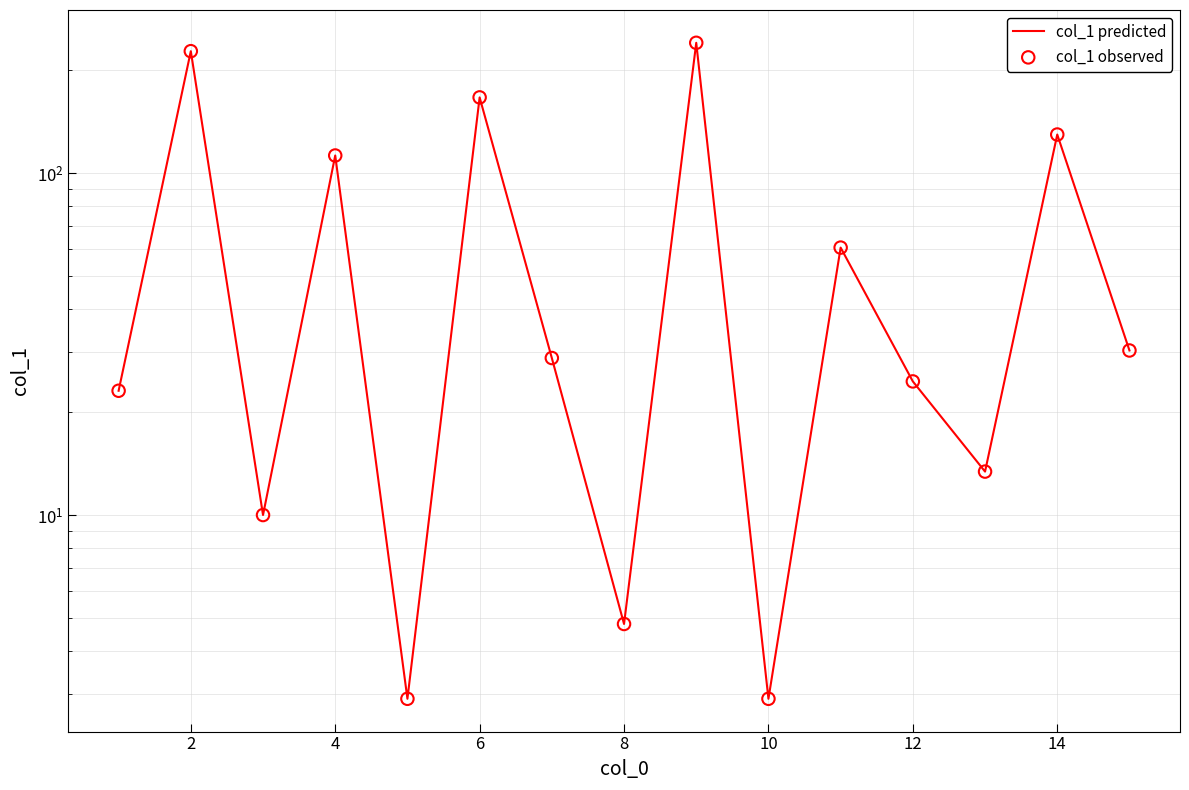

Which series has the largest Y range (max minus min)?

col_1 predicted